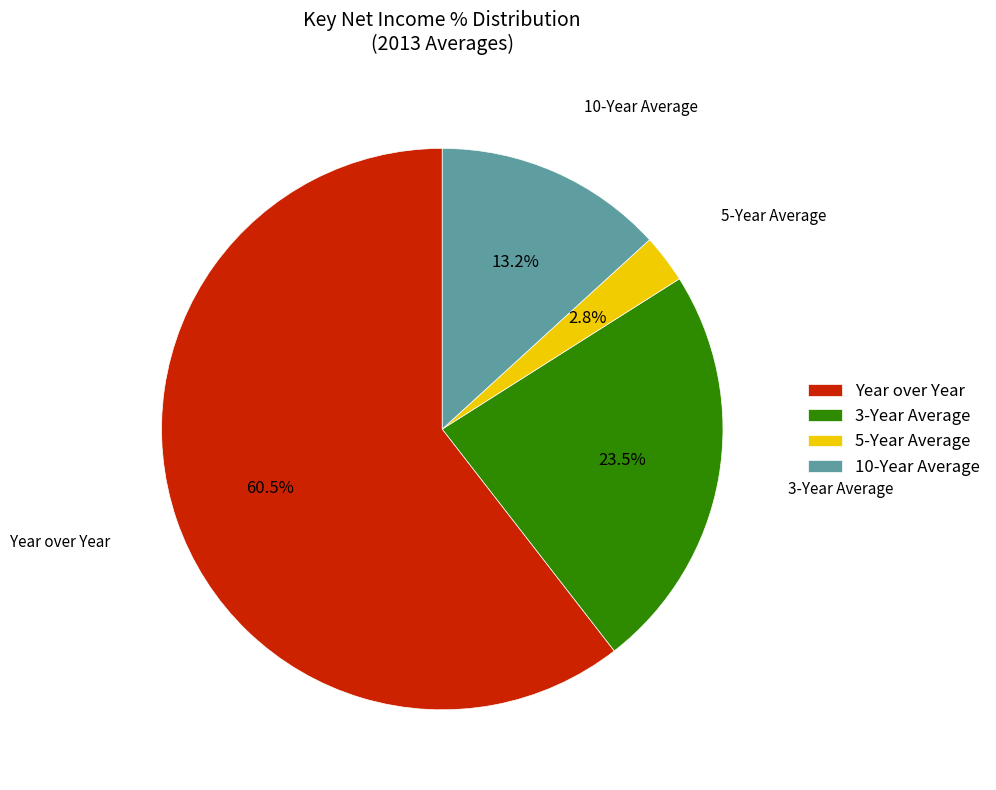

To the nearest percent, what percentage of the pie is 10-Year Average?

13%